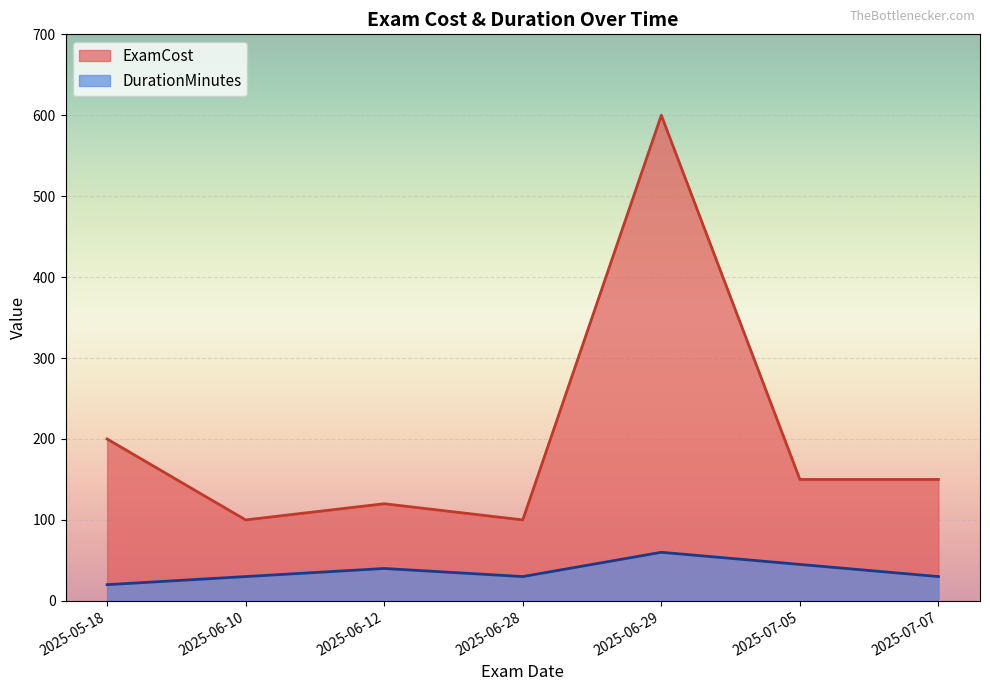

Which series has the widest spread of values?

ExamCost